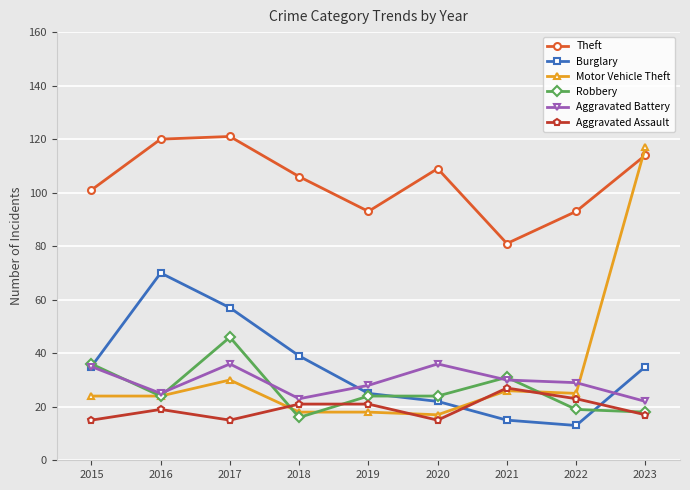

Reading left to right, what are all the values shown in this chart?

Theft: 2015=101	2016=120	2017=121	2018=106	2019=93	2020=109	2021=81	2022=93	2023=114
Burglary: 2015=35	2016=70	2017=57	2018=39	2019=25	2020=22	2021=15	2022=13	2023=35
Motor Vehicle Theft: 2015=24	2016=24	2017=30	2018=18	2019=18	2020=17	2021=26	2022=25	2023=117
Robbery: 2015=36	2016=24	2017=46	2018=16	2019=24	2020=24	2021=31	2022=19	2023=18
Aggravated Battery: 2015=35	2016=25	2017=36	2018=23	2019=28	2020=36	2021=30	2022=29	2023=22
Aggravated Assault: 2015=15	2016=19	2017=15	2018=21	2019=21	2020=15	2021=27	2022=23	2023=17